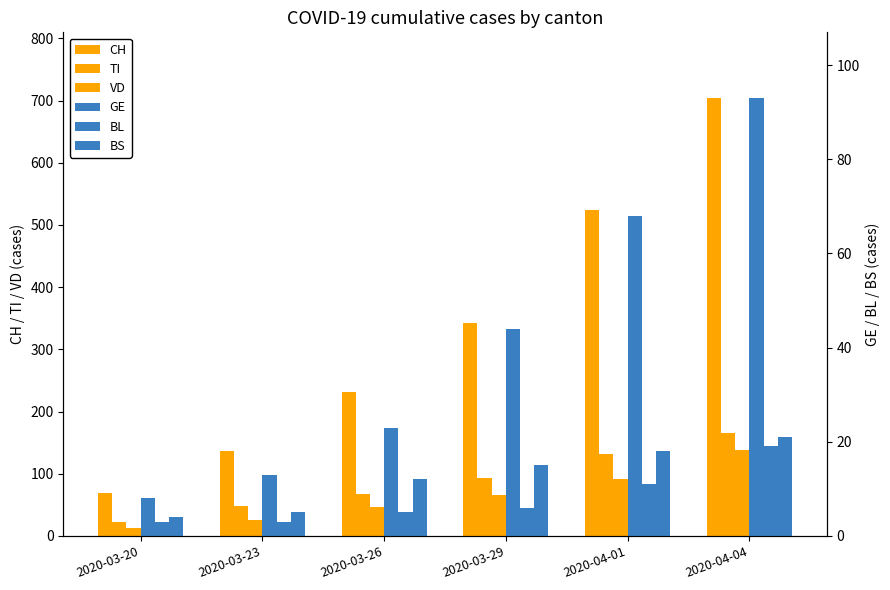

What is the total value across all series at 2020-03-29?

566